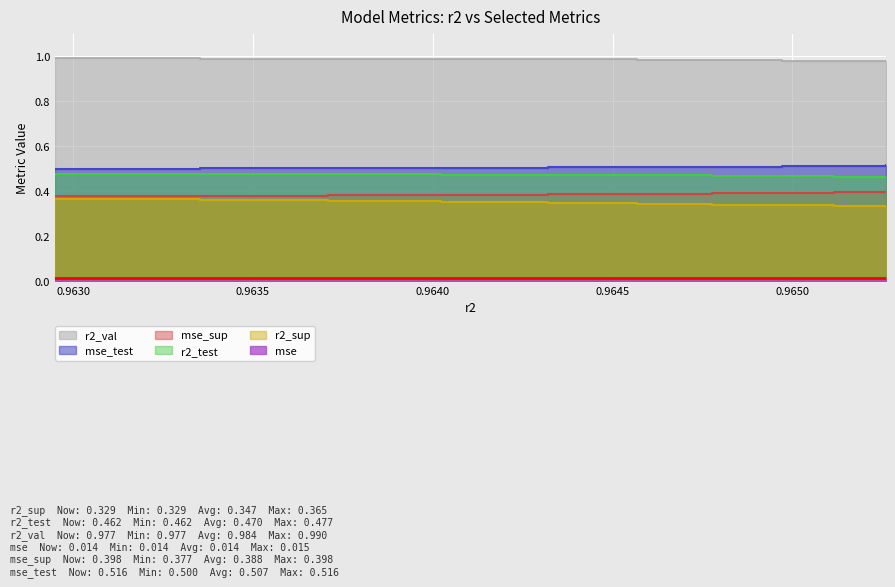

True or false: r2_val and mse_sup cross at least once.

False